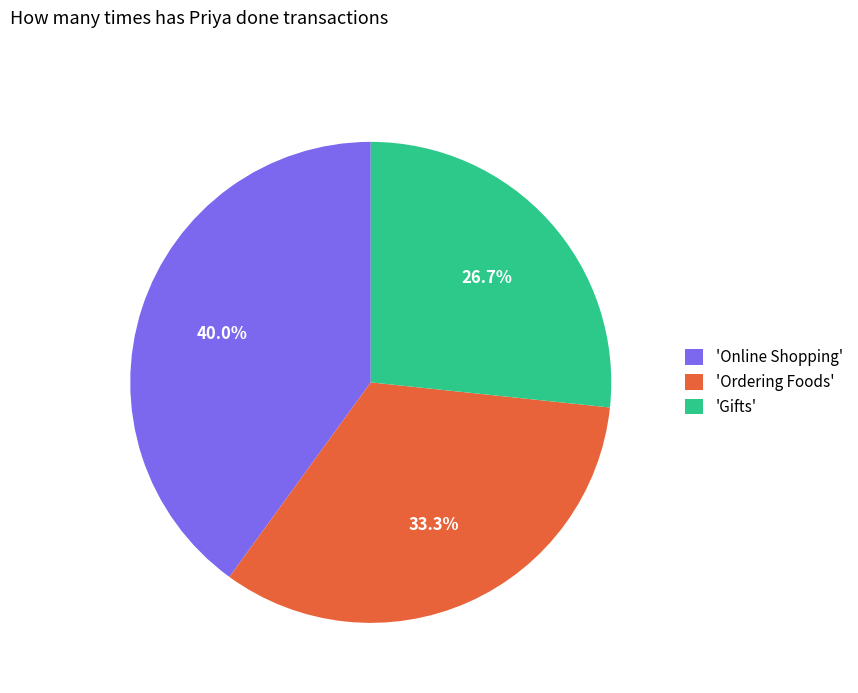

How many segments does this pie chart have?

3